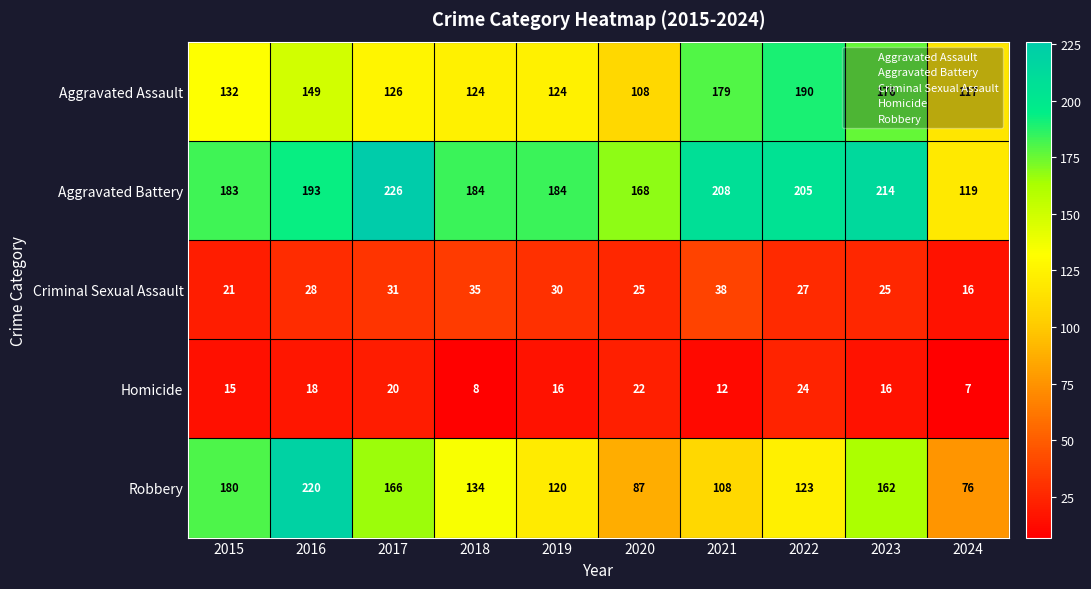

Which series has the widest spread of values?

Robbery